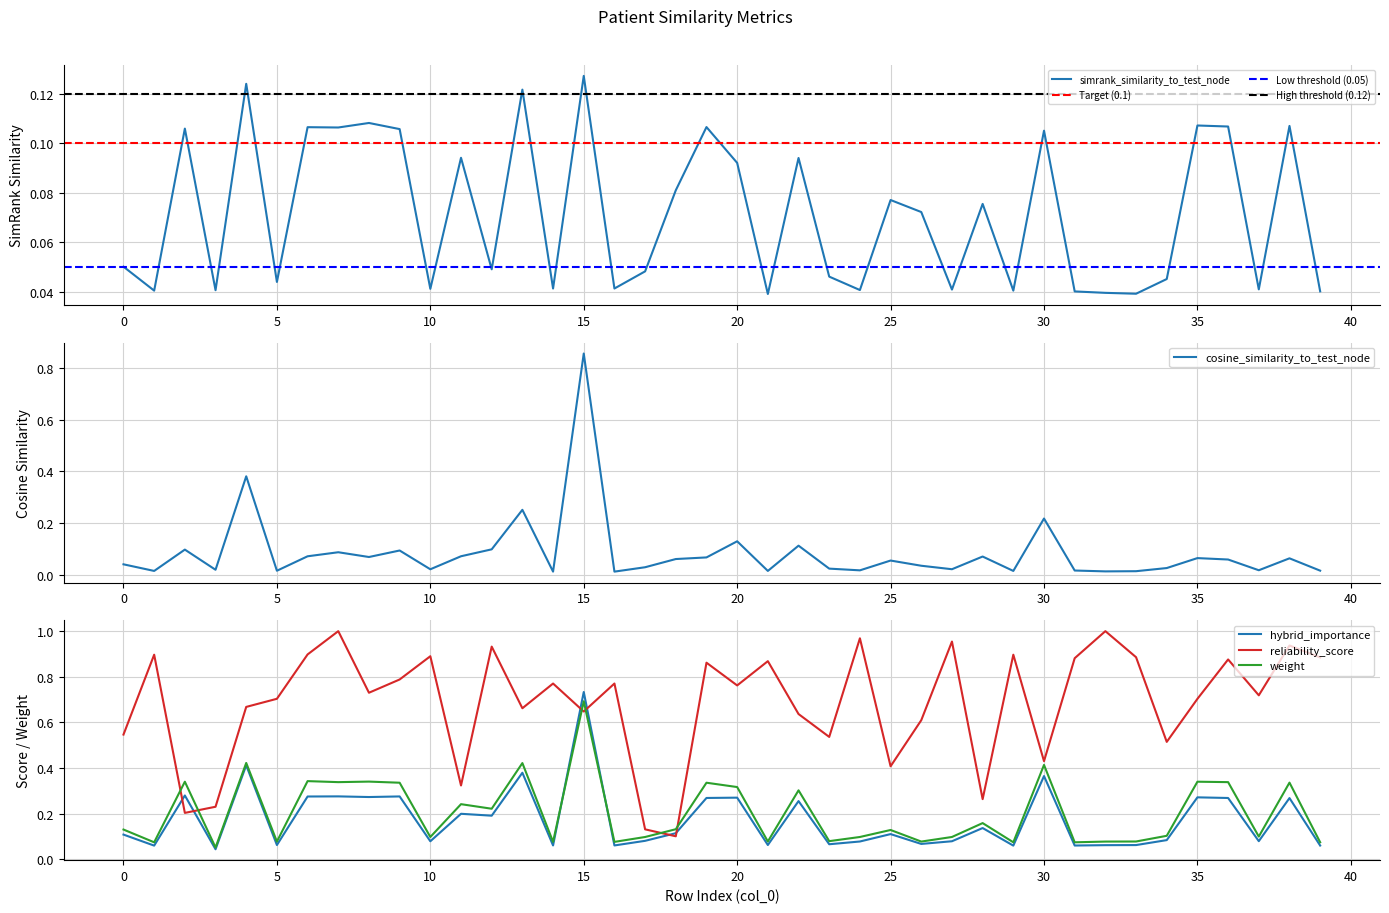

True or false: weight and simrank_similarity_to_test_node intersect in this chart.

False